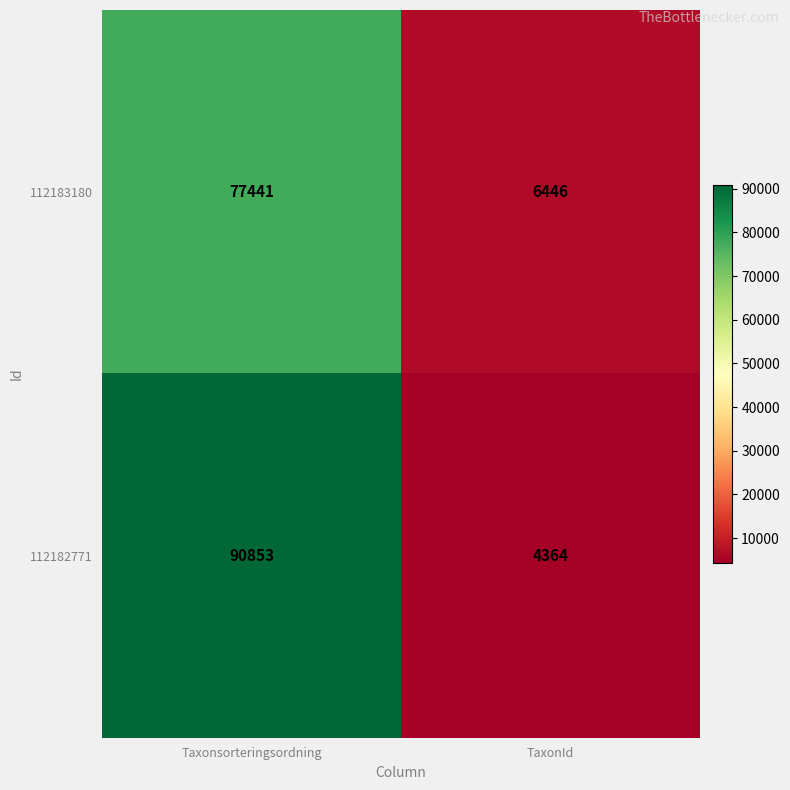

What is the sum of the 112182771 values at TaxonId and Taxonsorteringsordning?

95217